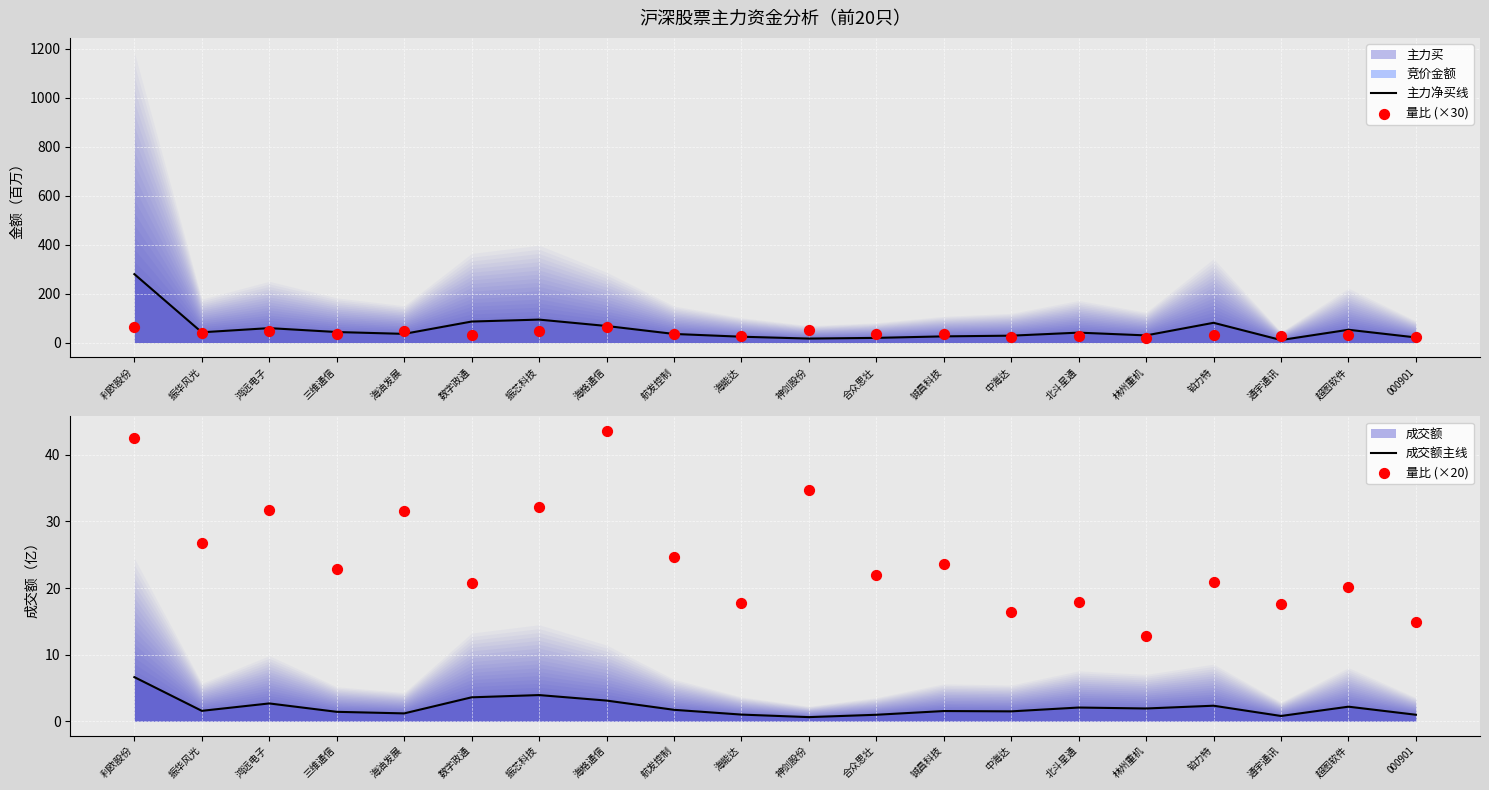

Is the value of 主力净买线 at 林州重机 greater than the value of 成交额主线 at 利欧股份?

Yes